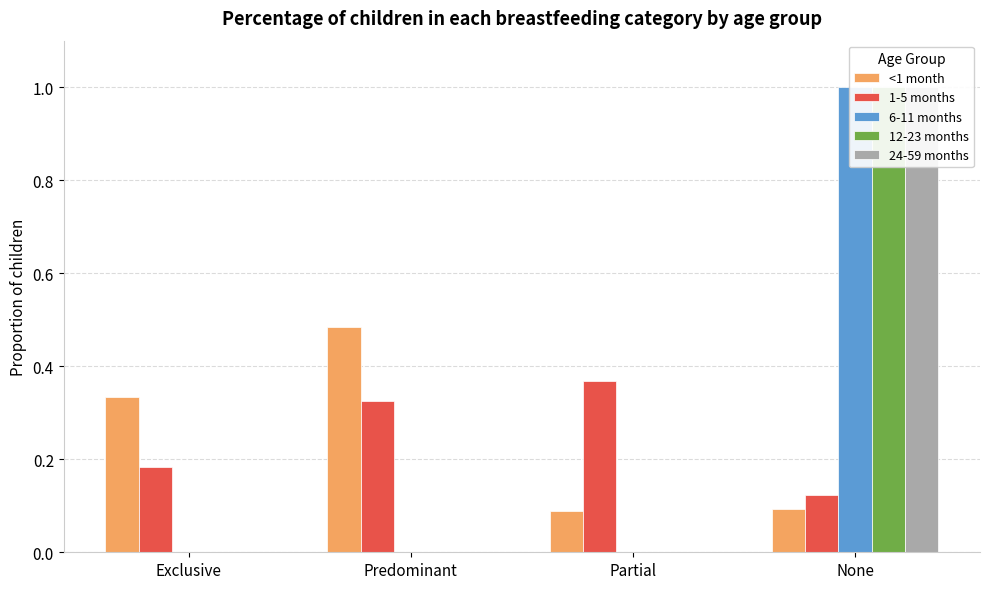

Which series has the largest range (max minus min)?

6-11 months